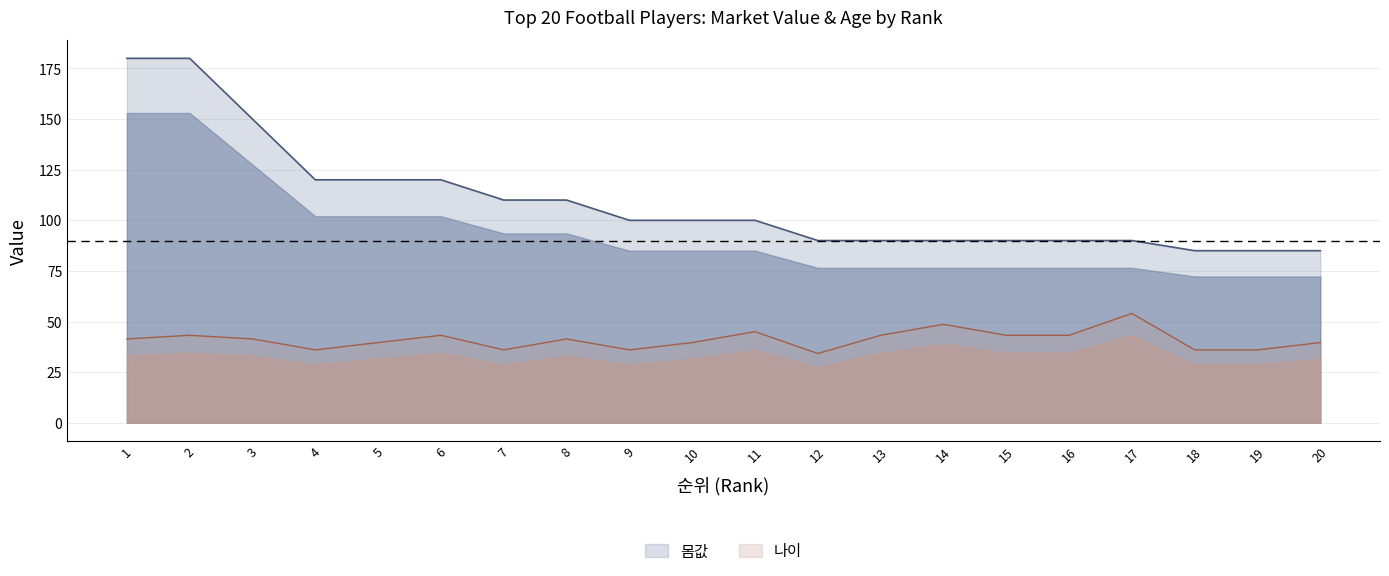

The value of 나이 at 17 is 54.0. True or false?

True